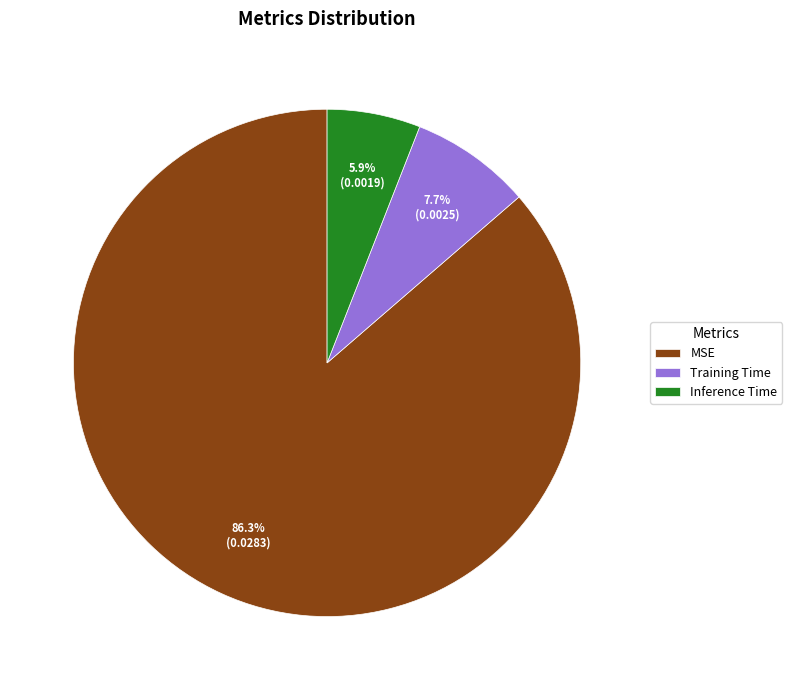

Which slice represents more than half of the pie?

MSE